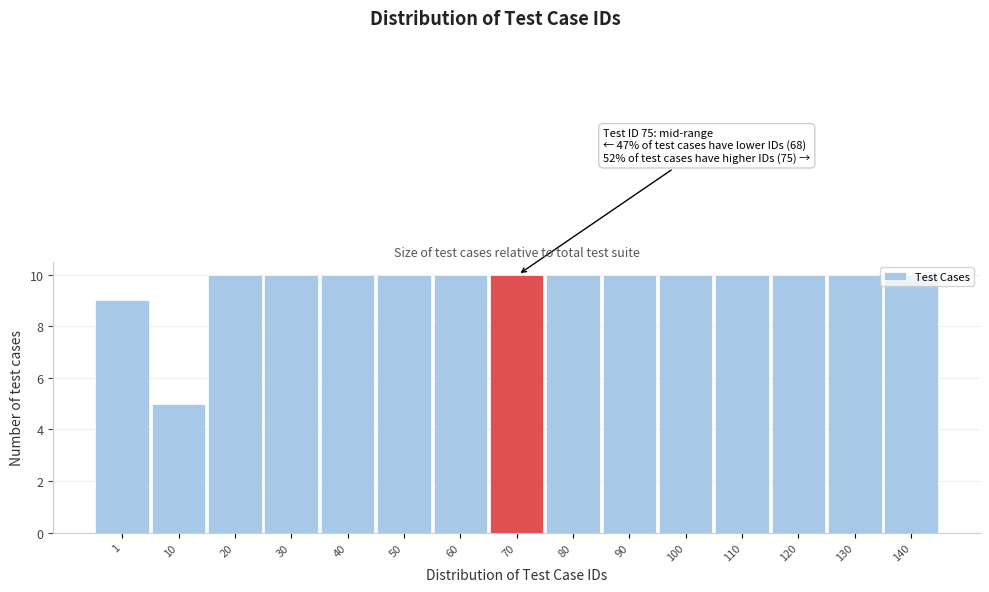

What is the value of the 11th bar from the left?

10